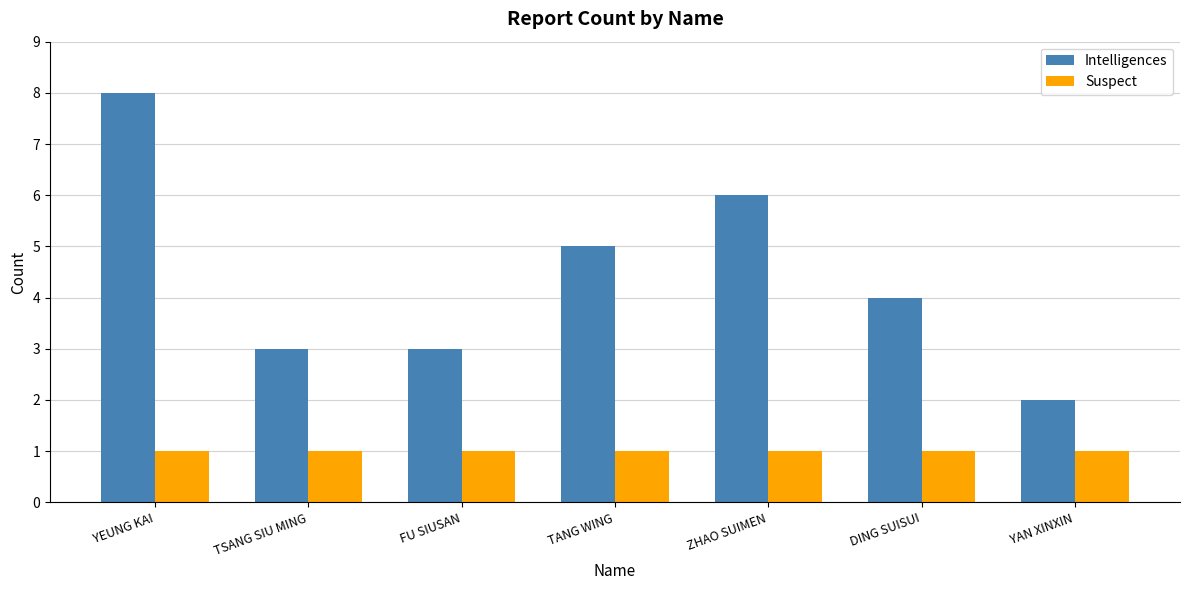

Reading left to right, extract all data points from this chart.

Intelligences: 8	3	3	5	6	4	2
Suspect: 1	1	1	1	1	1	1